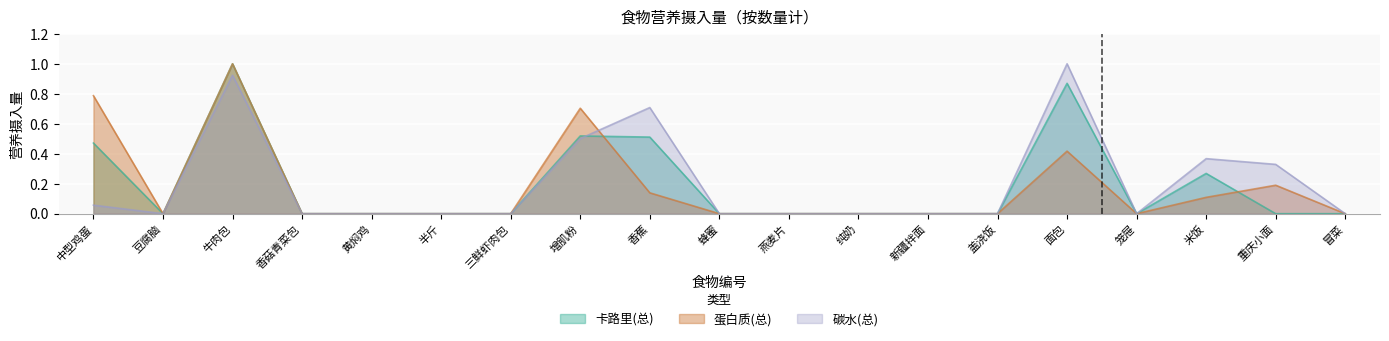

At which label does 碳水(总) reach its peak?

面包